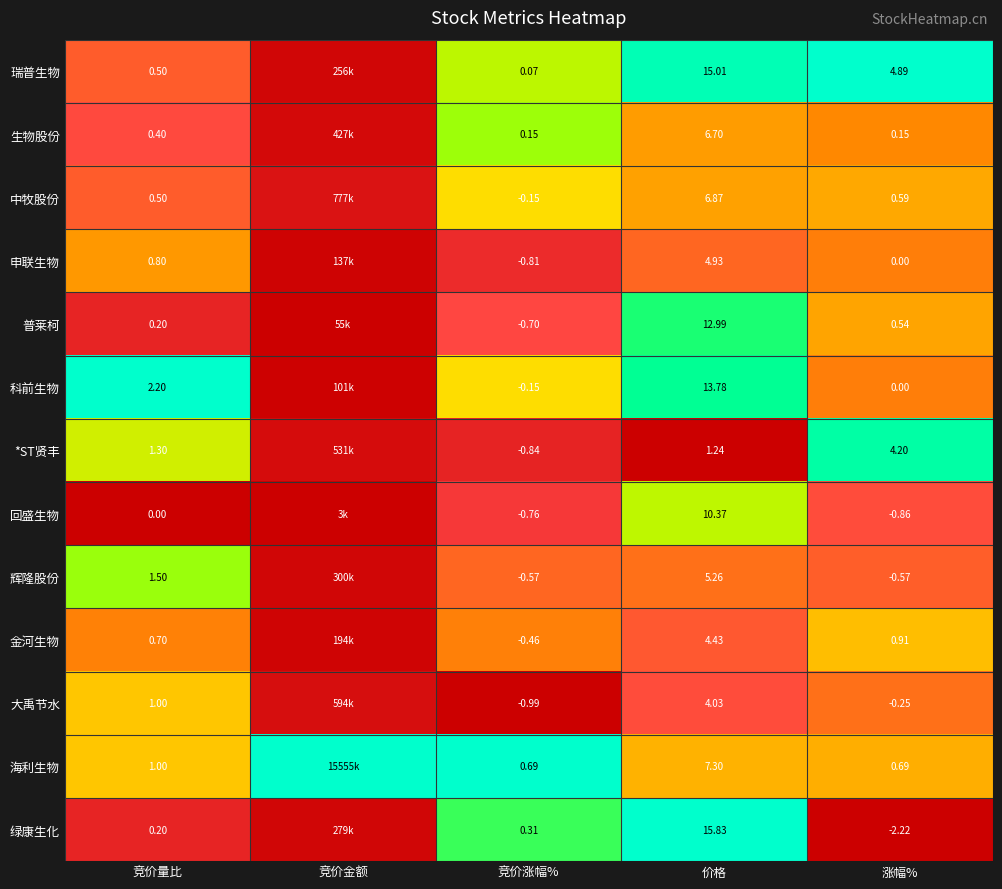

Between 价格 and 涨幅%, which series saw the biggest shift?

绿康生化